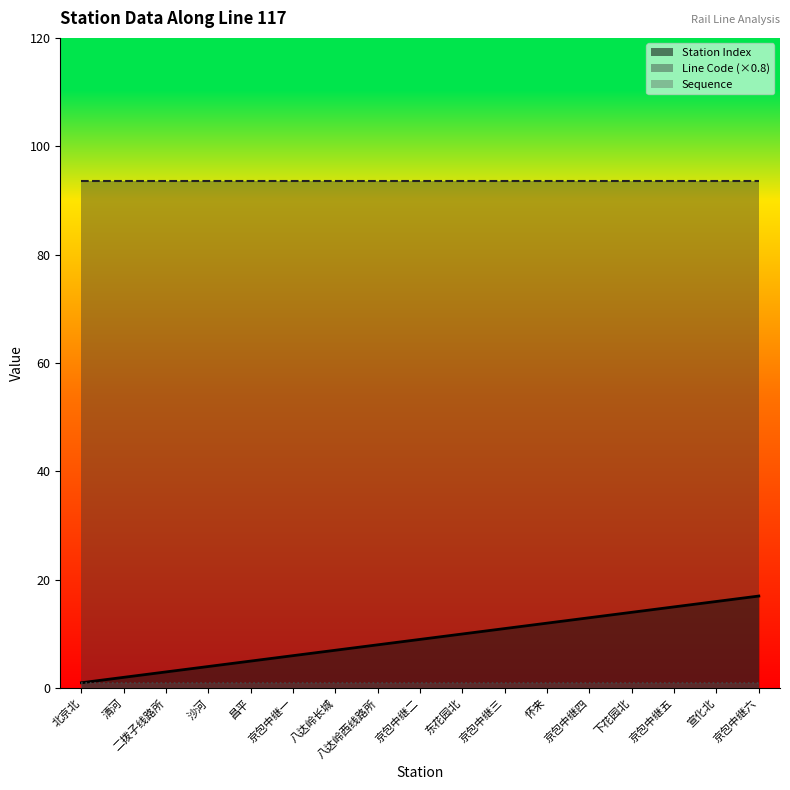

Count the number of categories in the chart.

17